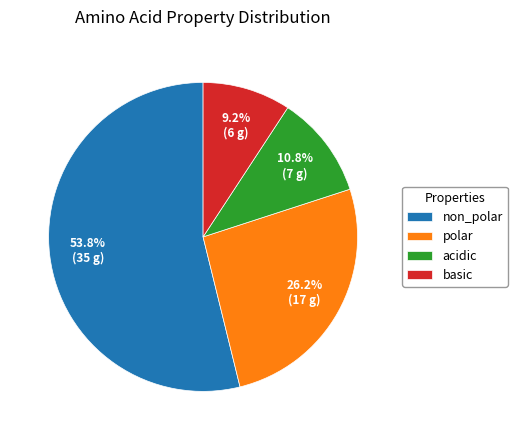

To the nearest percent, what portion does polar represent?

26%